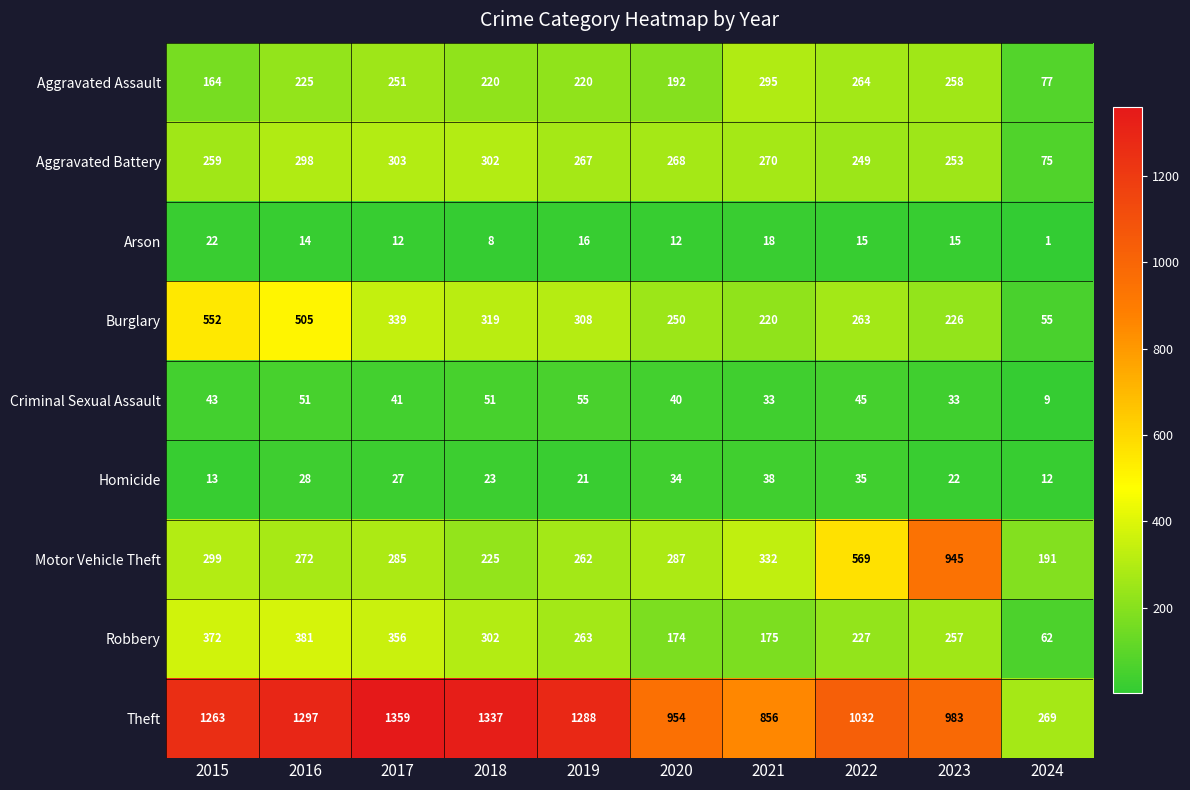

Count the number of categories in the chart.

10